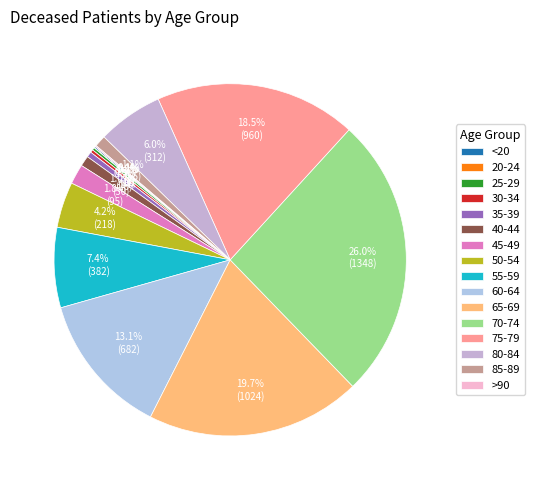

Rank the categories by value from lowest to highest.

20-24, >90, <20, 25-29, 30-34, 35-39, 40-44, 85-89, 45-49, 50-54, 80-84, 55-59, 60-64, 75-79, 65-69, 70-74